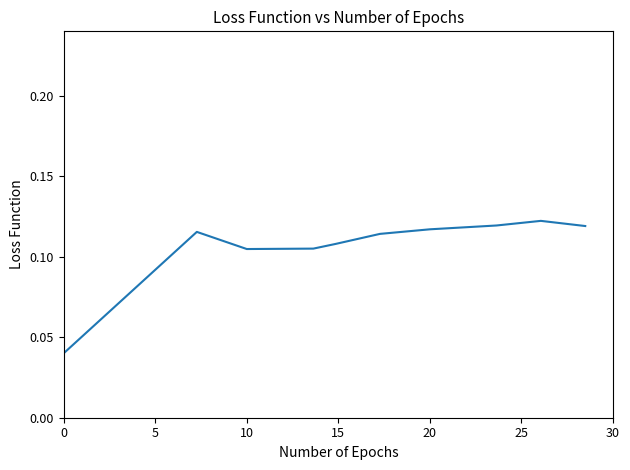

Is this an area chart (filled region under the line)?

No